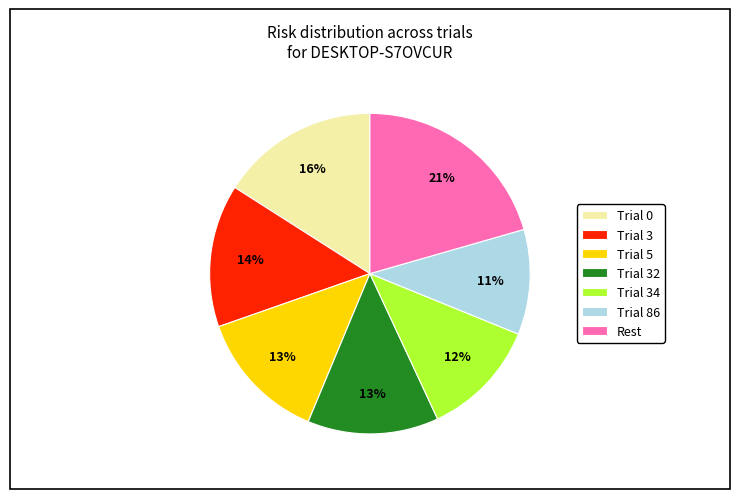

Which has a higher value, Trial 3 or Trial 0?

Trial 0